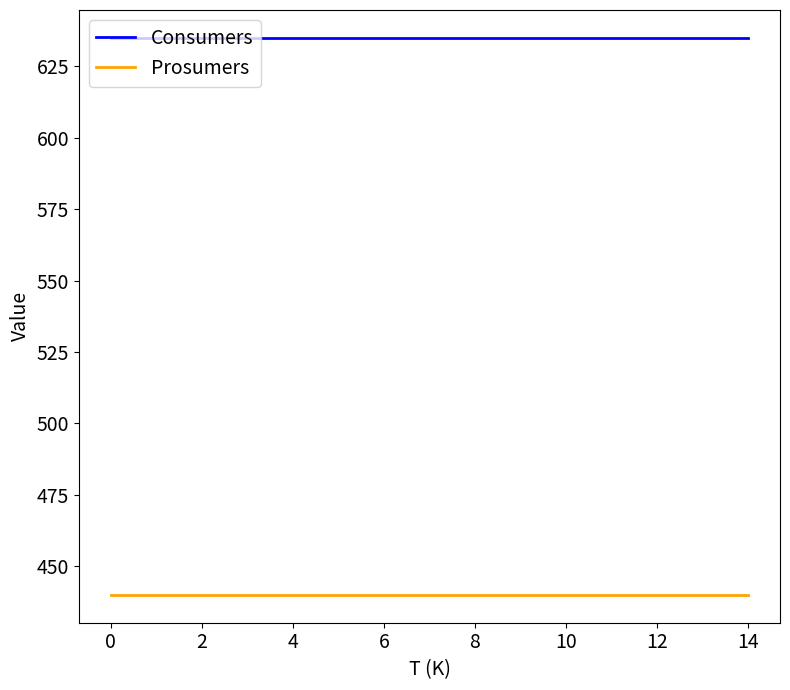

Rank the series by their maximum value, from lowest to highest.

Prosumers, Consumers